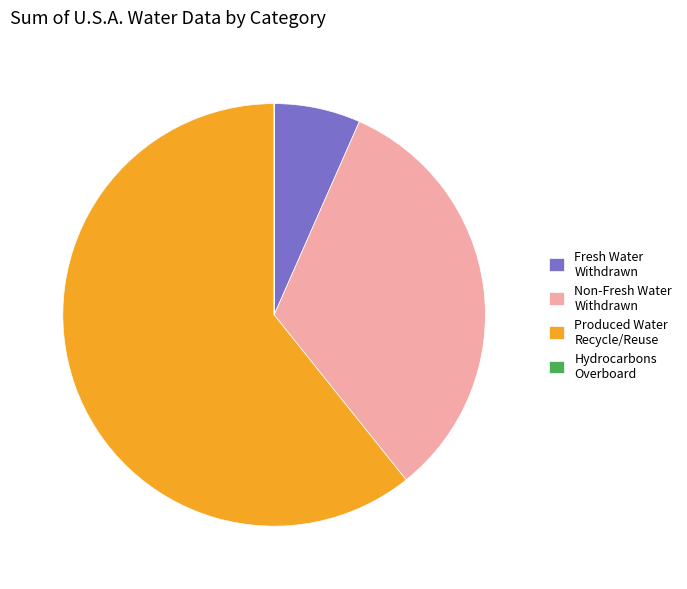

Which slice is the largest?

Produced Water Recycle/Reuse